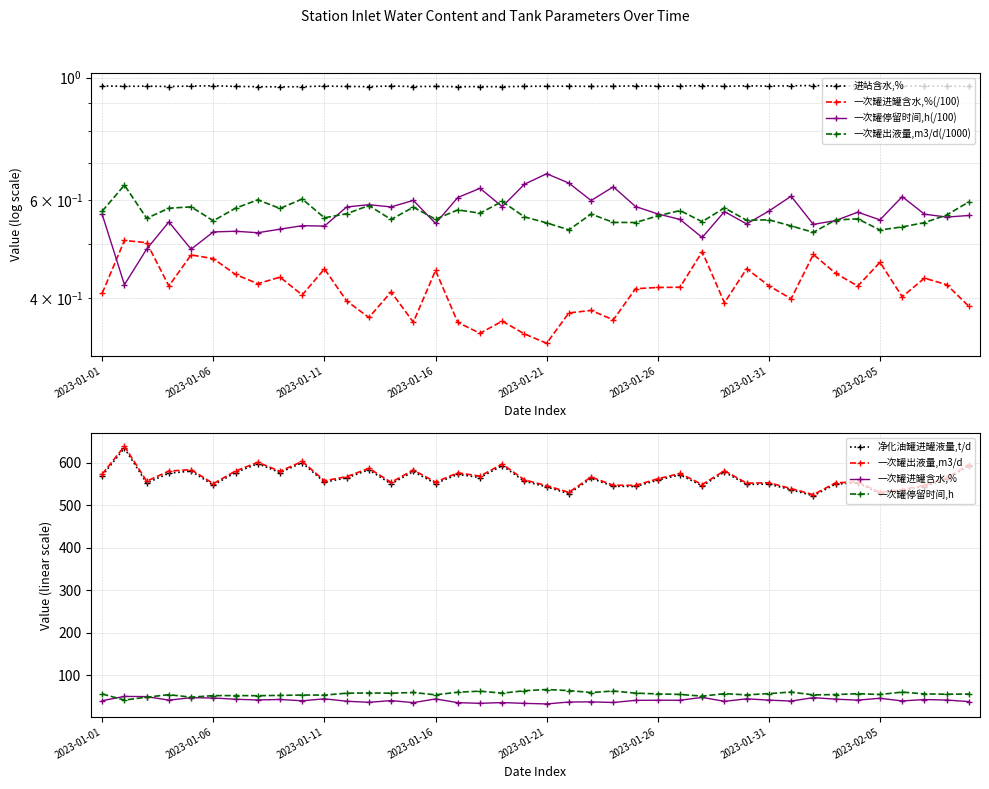

True or false: 一次罐停留时间,h has more than 1 interior local peaks.

True